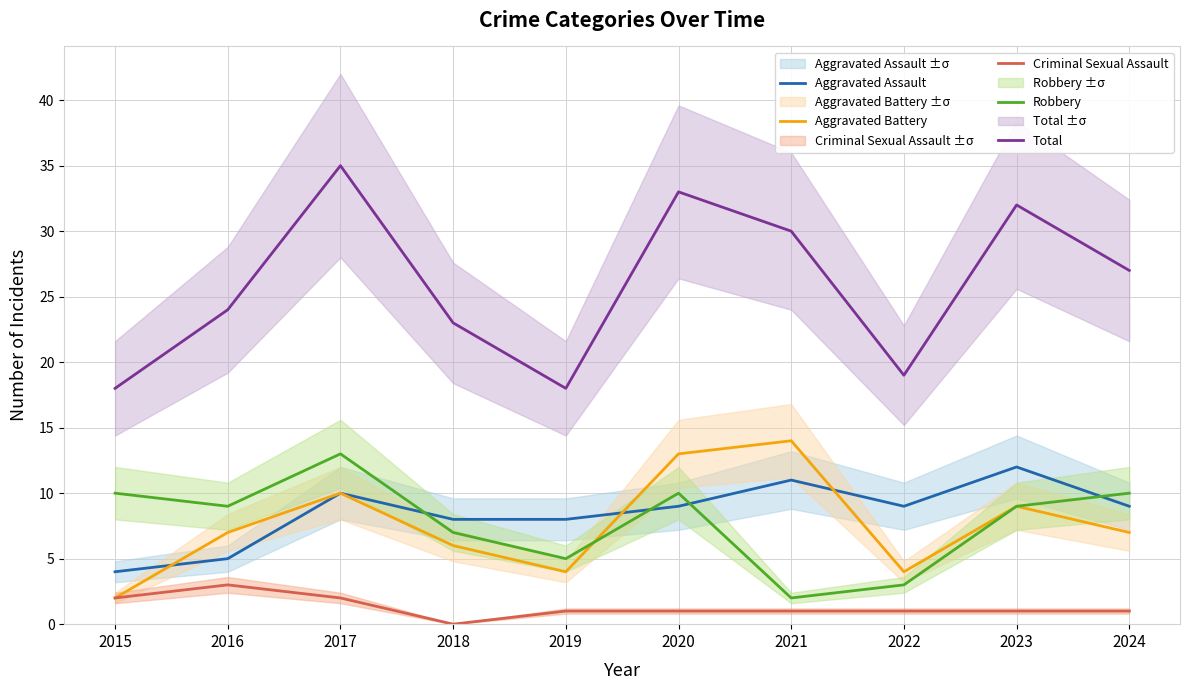

Which series ends up on top after the final intersection of Aggravated Assault and Robbery?

Robbery